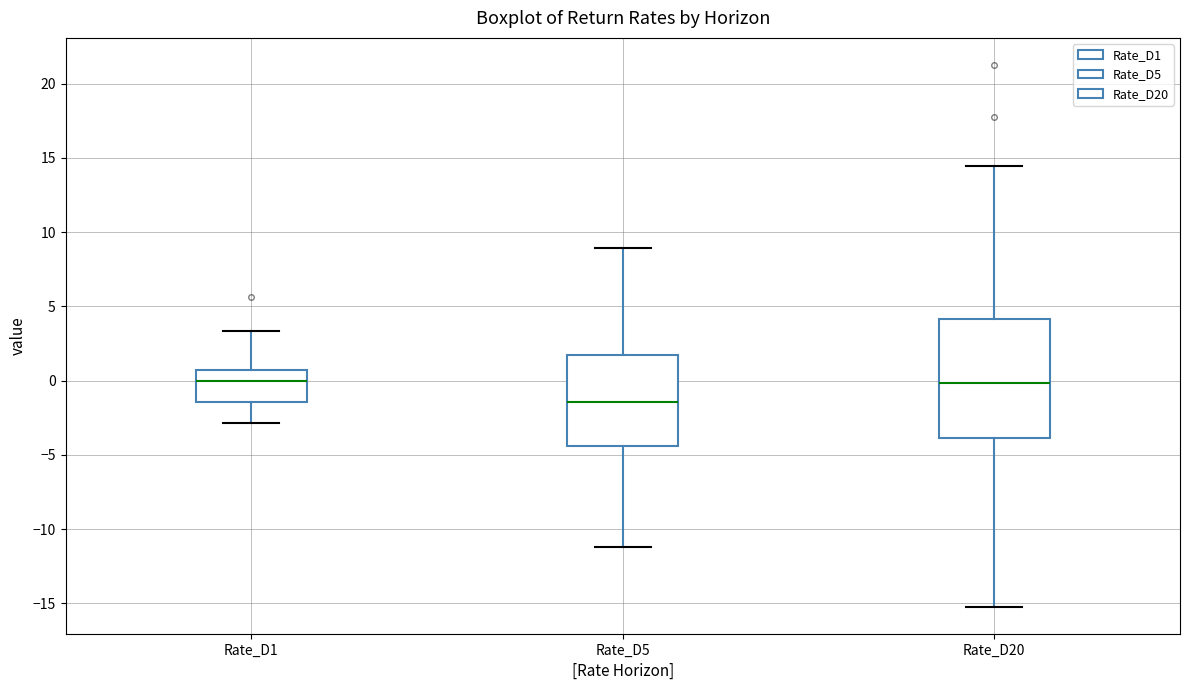

Where does the lower whisker of the box for Rate_D20 end on the y-axis? The values are not printed on the chart, so give them approximately, as read against the axis.

-15.0